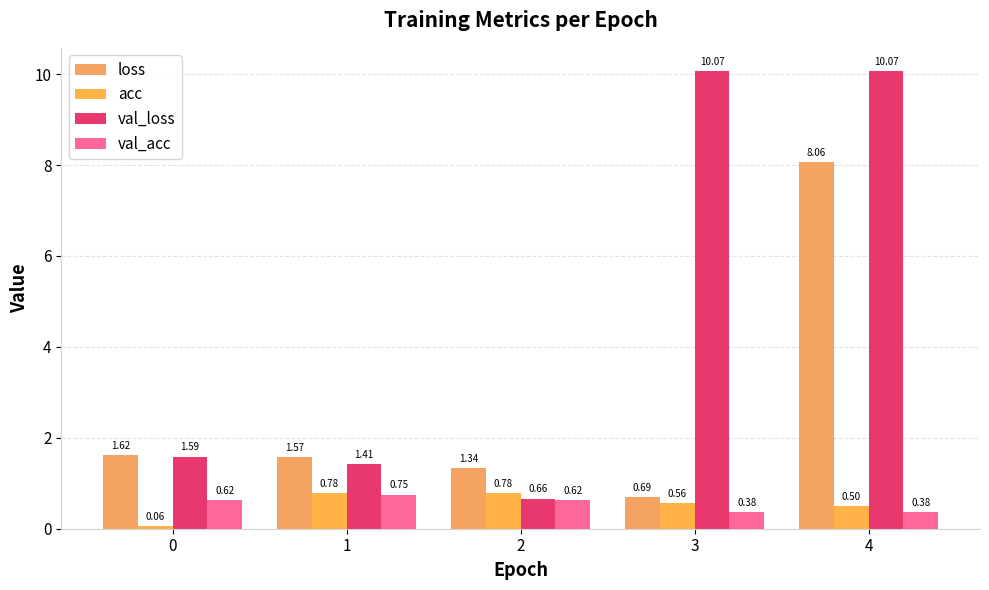

Does the chart contain any negative values?

No